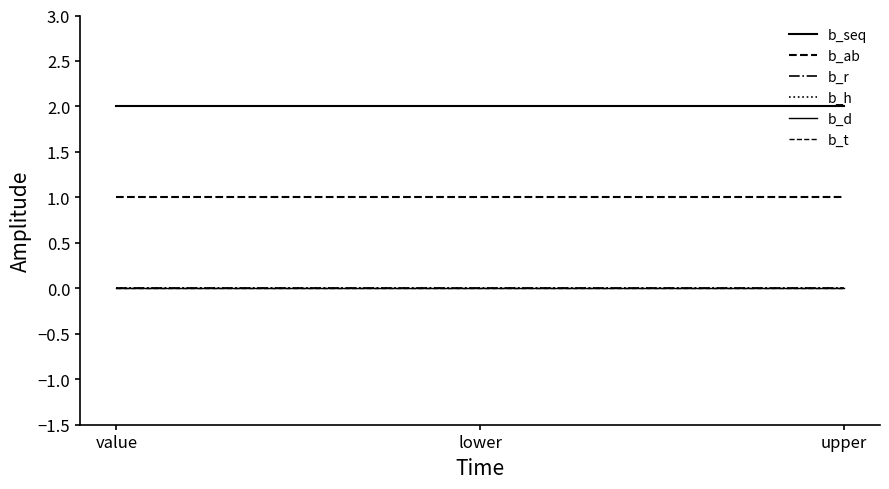

What is the total value across all series at upper?

3